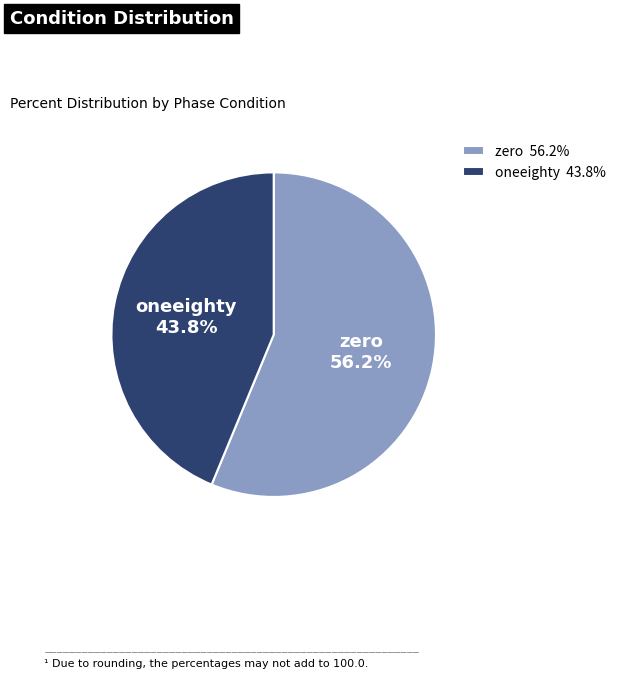

What is the largest slice in the pie chart?

zero